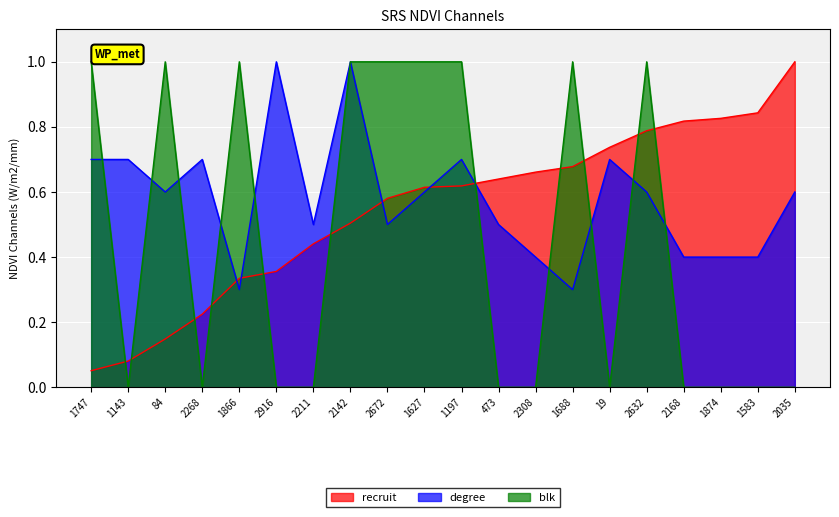

Reading left to right, extract all data points from this chart.

recruit: 1747=0.1	1143=0.1	84=0.1	2268=0.2	1866=0.3	2916=0.4	2211=0.4	2142=0.5	2672=0.6	1627=0.6	1197=0.6	473=0.6	2308=0.7	1688=0.7	19=0.7	2632=0.8	2168=0.8	1874=0.8	1583=0.8	2035=1.0
degree: 1747=0.7	1143=0.7	84=0.6	2268=0.7	1866=0.3	2916=1.0	2211=0.5	2142=1.0	2672=0.5	1627=0.6	1197=0.7	473=0.5	2308=0.4	1688=0.3	19=0.7	2632=0.6	2168=0.4	1874=0.4	1583=0.4	2035=0.6
blk: 1747=1.0	1143=0.0	84=1.0	2268=0.0	1866=1.0	2916=0.0	2211=0.0	2142=1.0	2672=1.0	1627=1.0	1197=1.0	473=0.0	2308=0.0	1688=1.0	19=0.0	2632=1.0	2168=0.0	1874=0.0	1583=0.0	2035=0.0